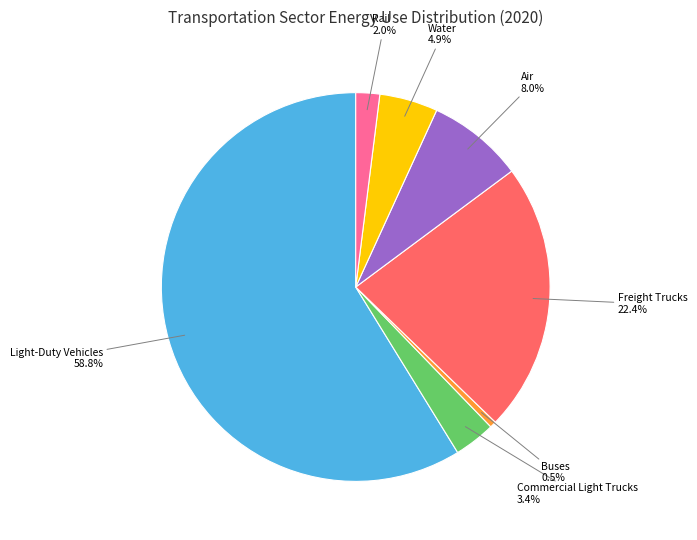

Is there any slice that represents more than half of the pie?

Yes